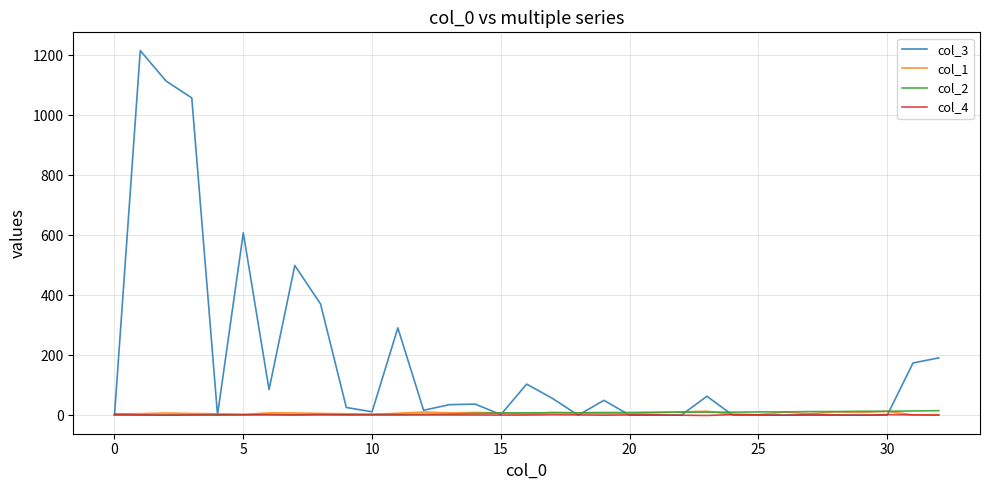

Which series has the largest total across all categories?

col_3